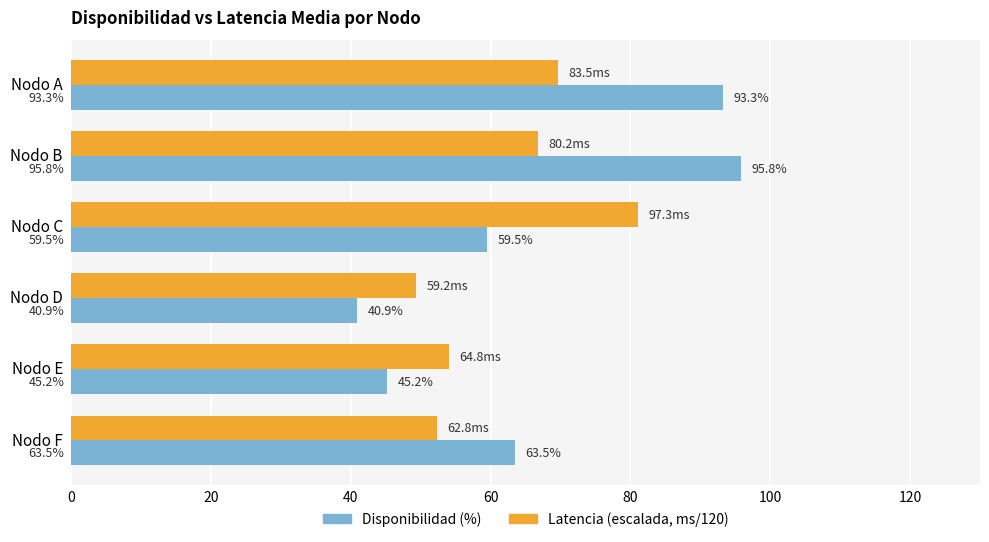

What is the difference between the highest and lowest values at Nodo A?

23.7